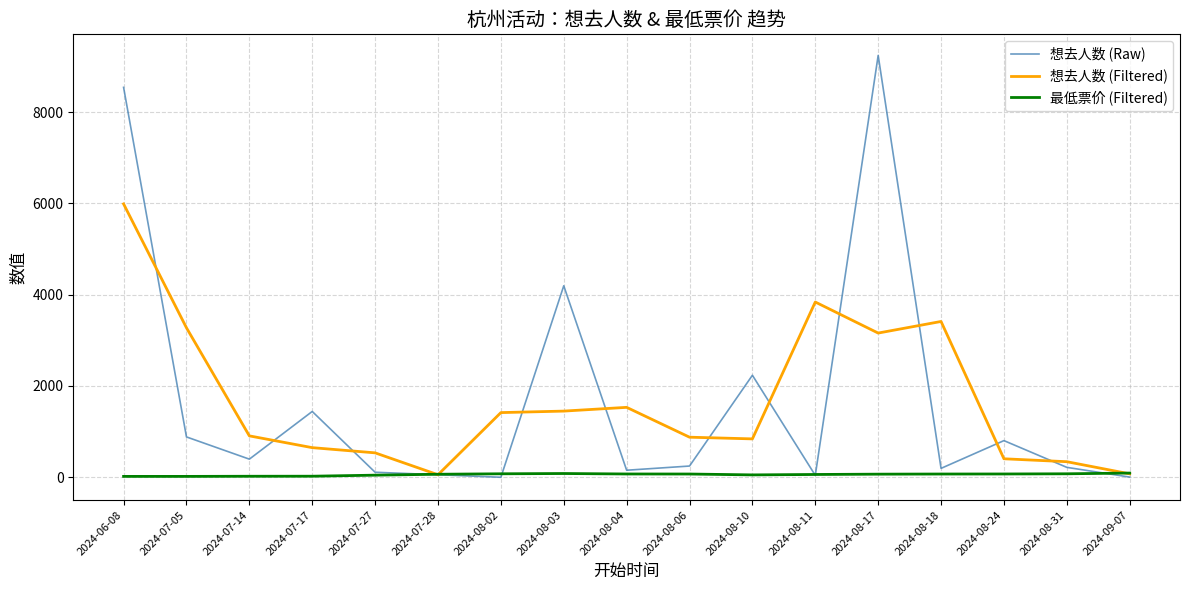

Between which two adjacent categories do 最低票价 (Filtered) and 想去人数 (Filtered) first intersect?

2024-07-27 and 2024-07-28